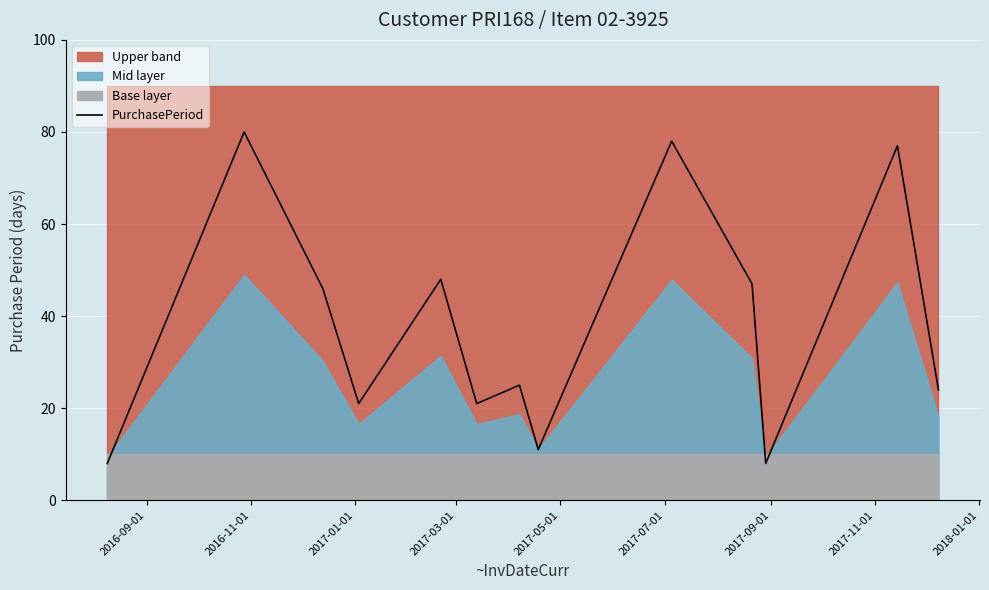

What is the minimum value for PurchasePeriod?

8